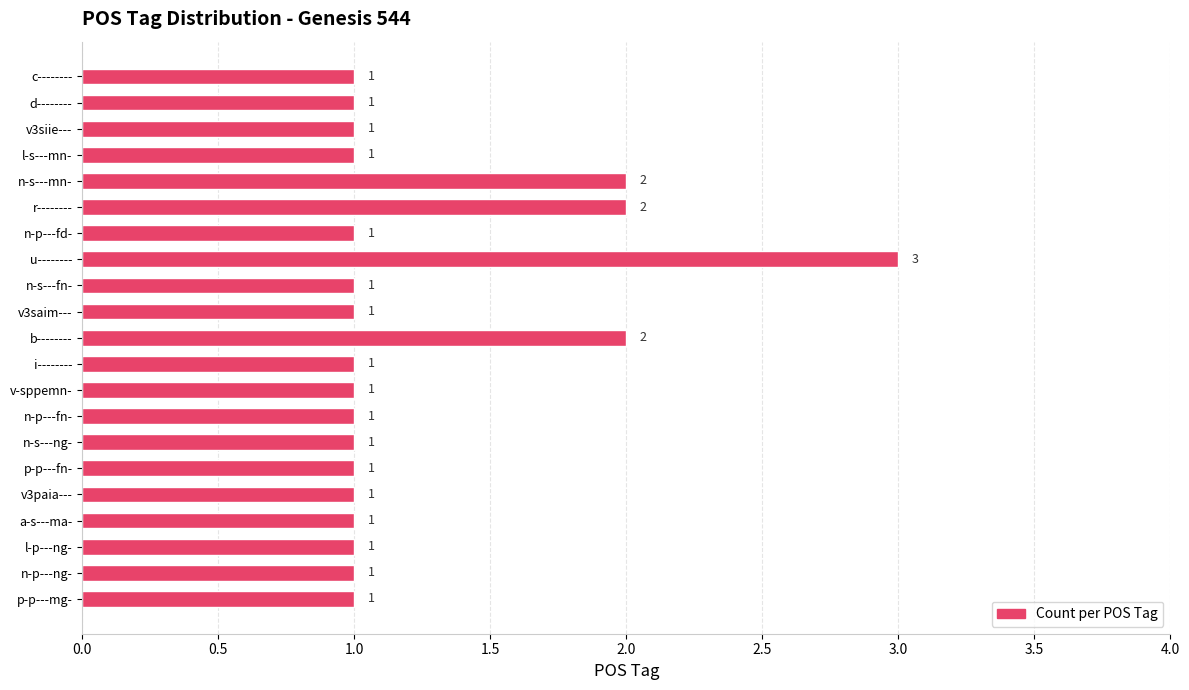

What is the ratio of the value at i-------- to the value at a-s---ma-?

1.0